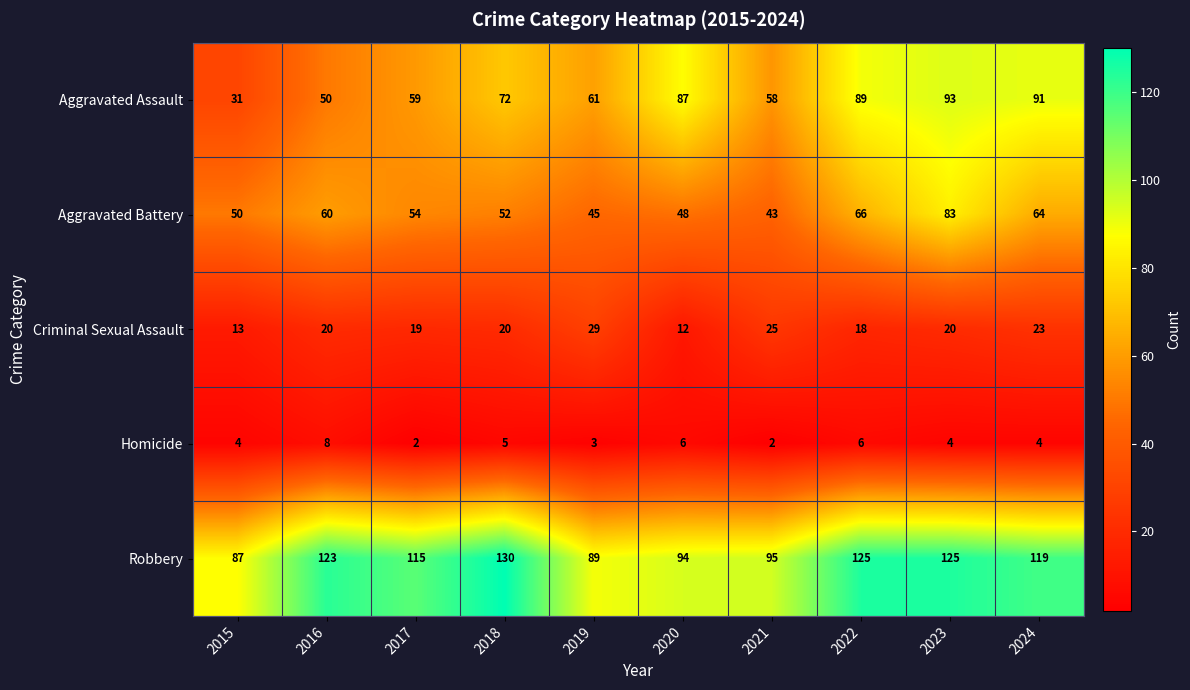

At which category does the chart reach its peak across all series?

2018